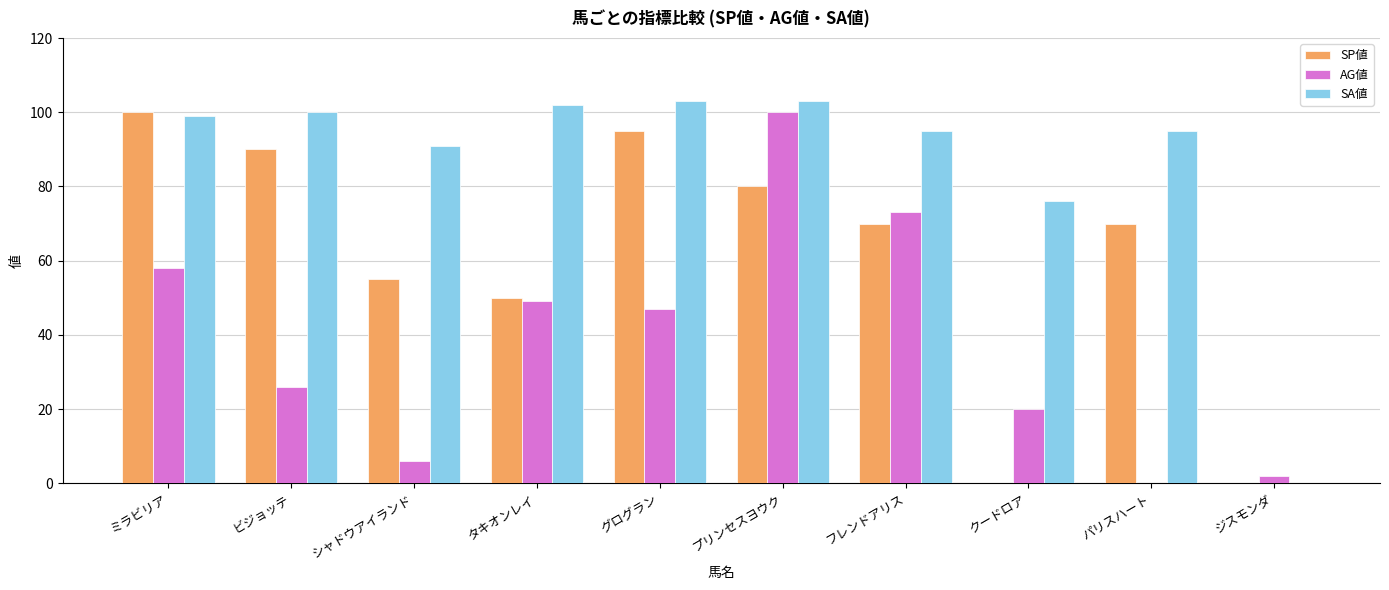

Which series has the largest total across all categories?

SA値